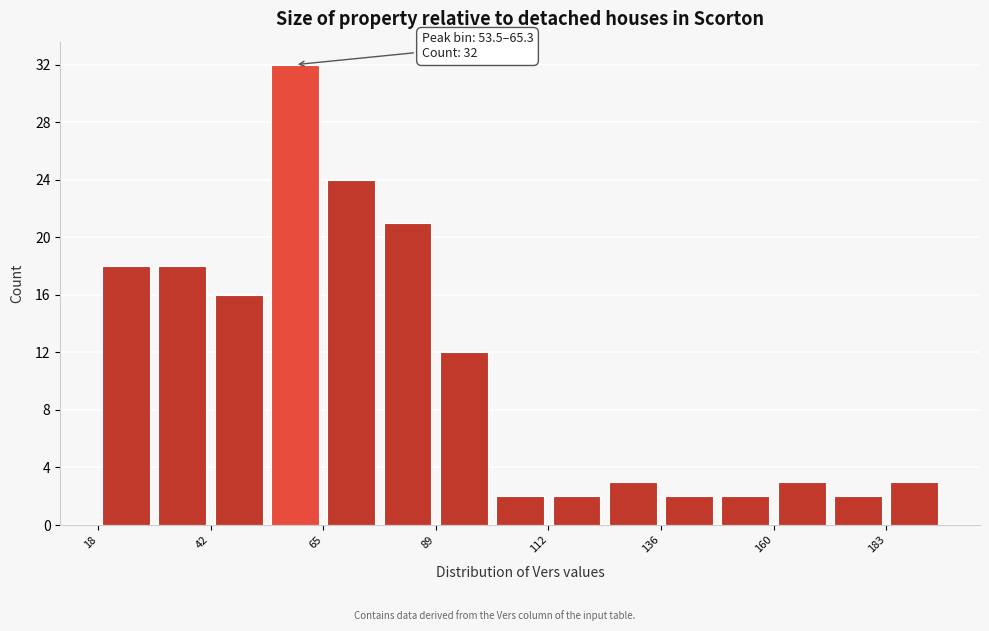

Read against the x-axis, roughly where is the centre of the tallest bar?

60